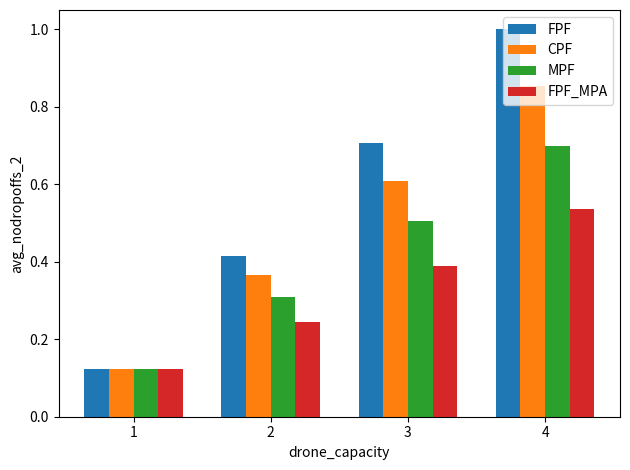

Is it true that CPF equals 0.2 at 3?

False